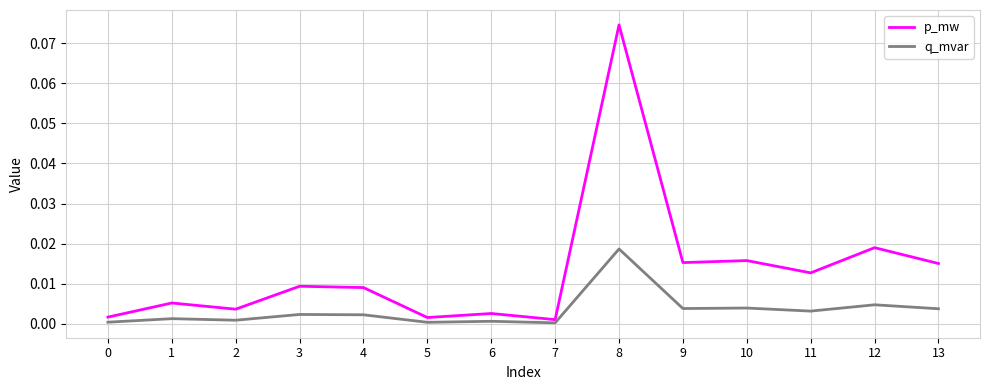

Between 2 and 13, which series saw the biggest shift?

p_mw